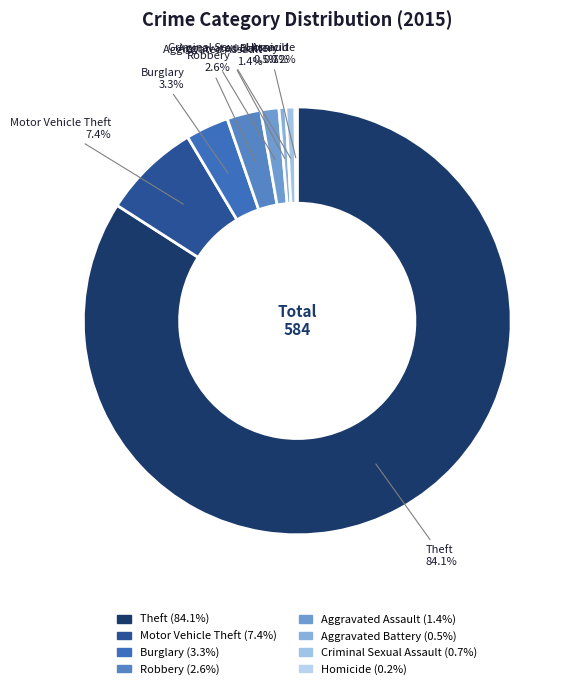

True or false: Burglary accounts for 3% of the total.

True